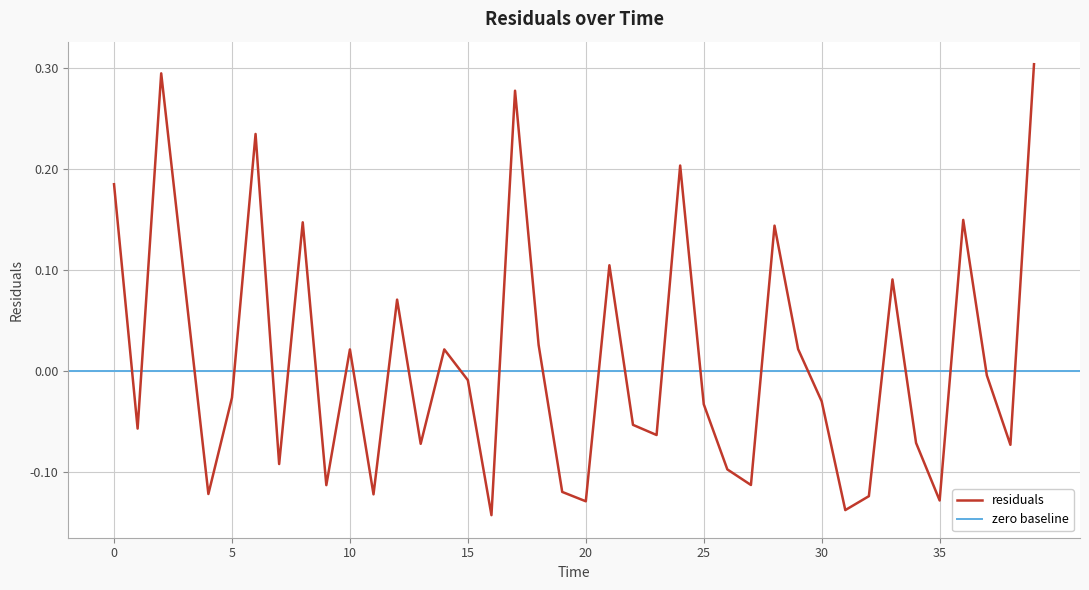

What is the difference between the maximum and minimum values?

0.4